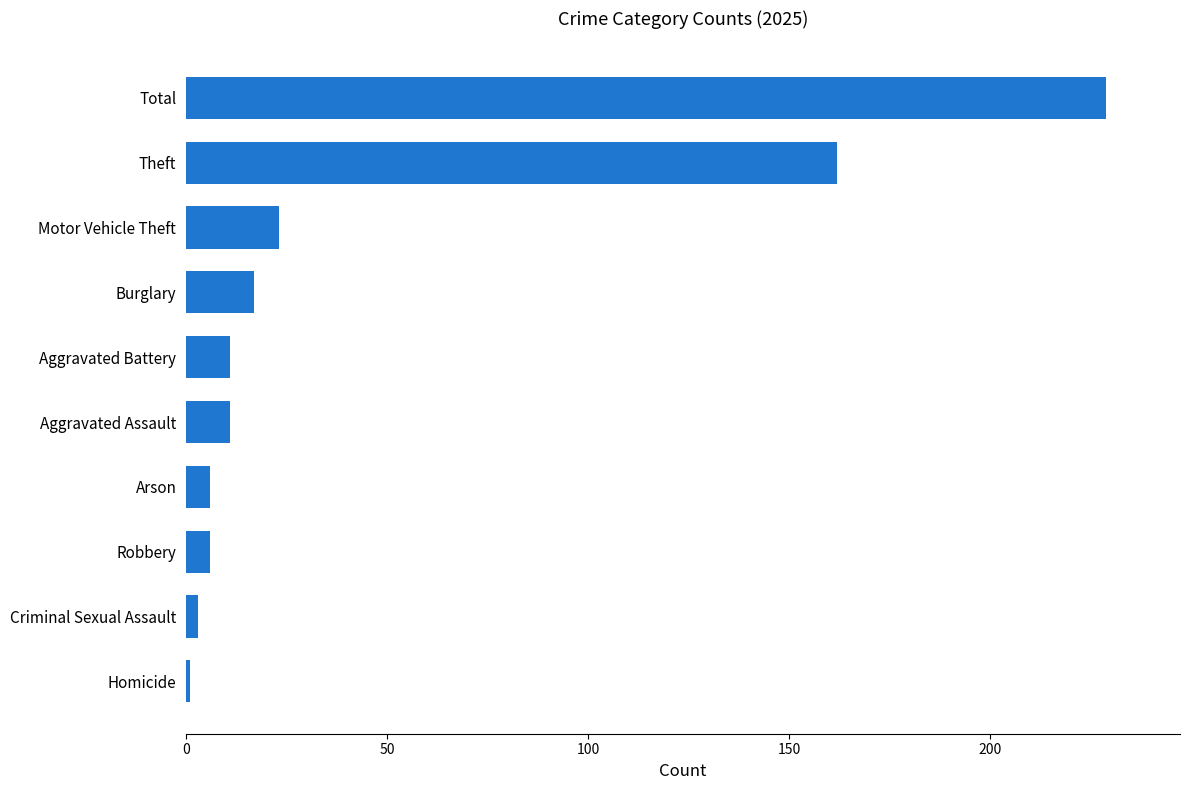

What is the average value?

47